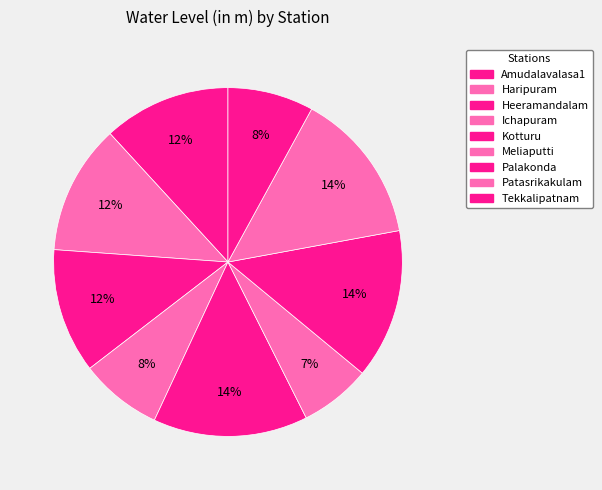

Is there any slice that represents more than half of the pie?

No